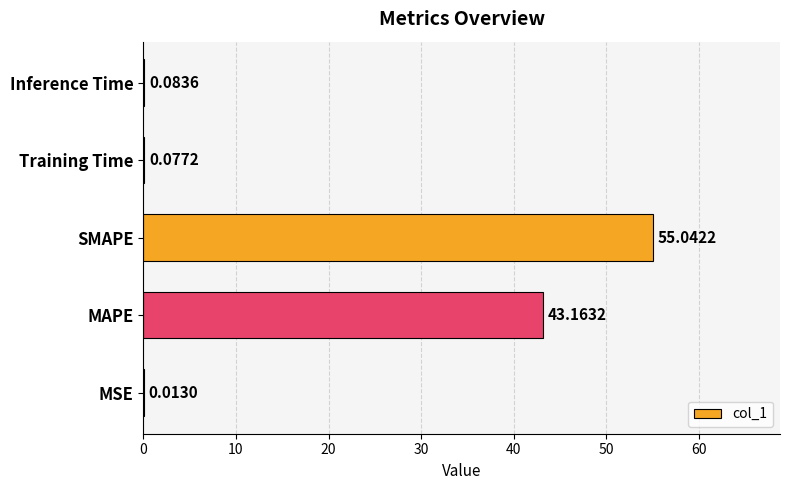

What is the greatest value displayed?

55.0